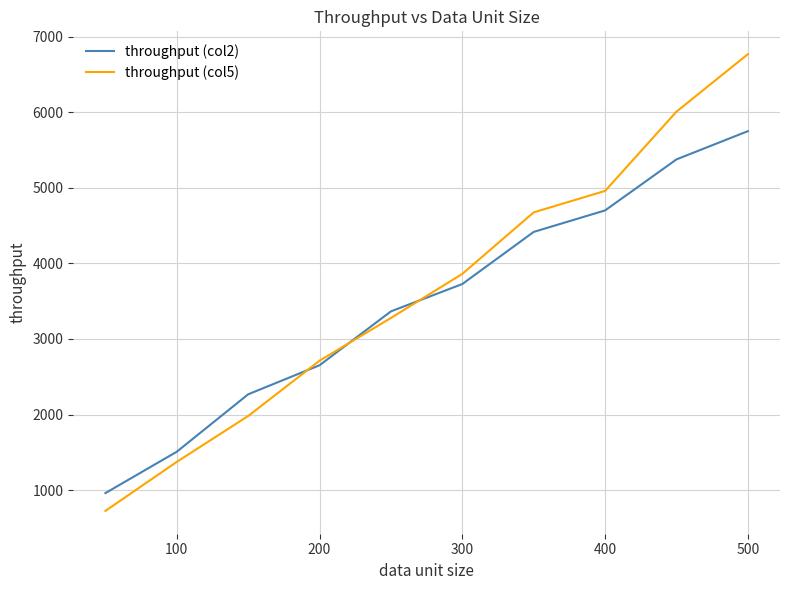

What are all the series names shown in the legend?

throughput (col2), throughput (col5)